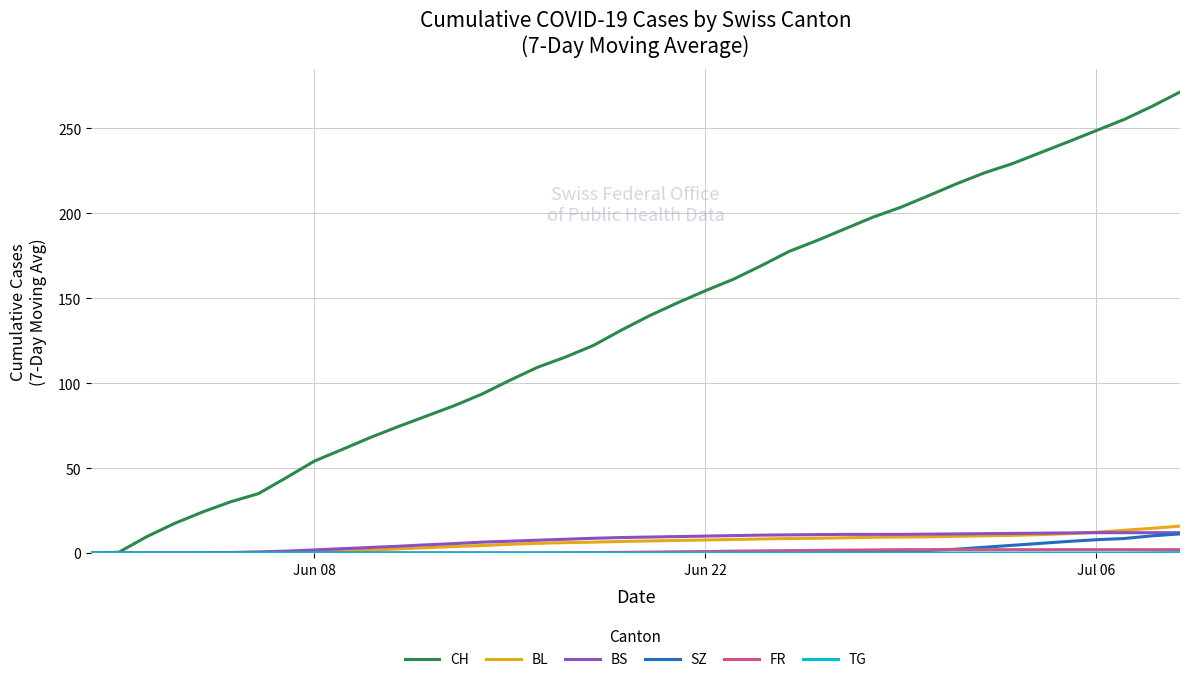

Which series has the largest range (max minus min)?

CH